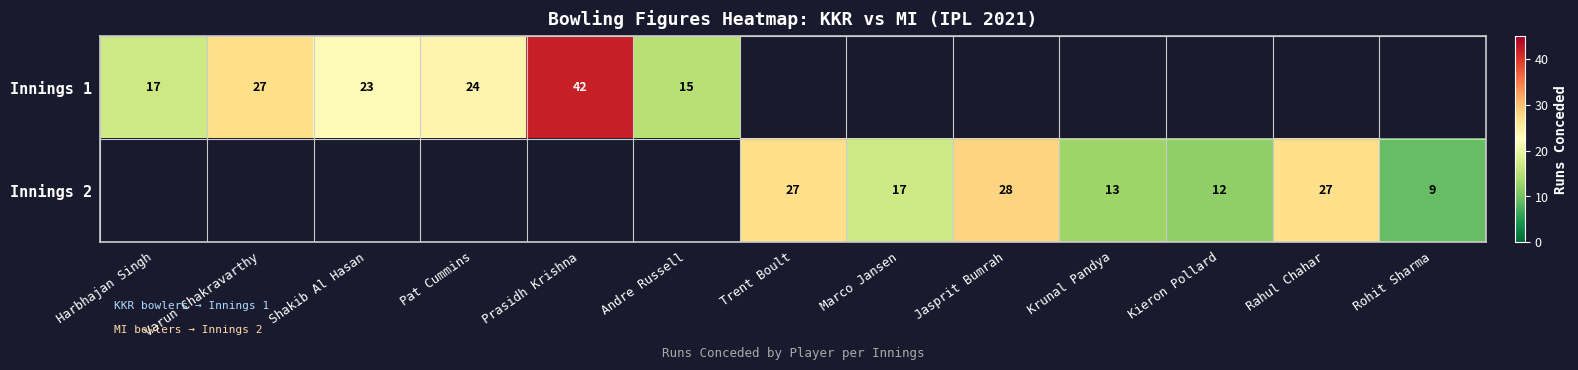

The value of Innings 2 at Kieron Pollard is 12. True or false?

True